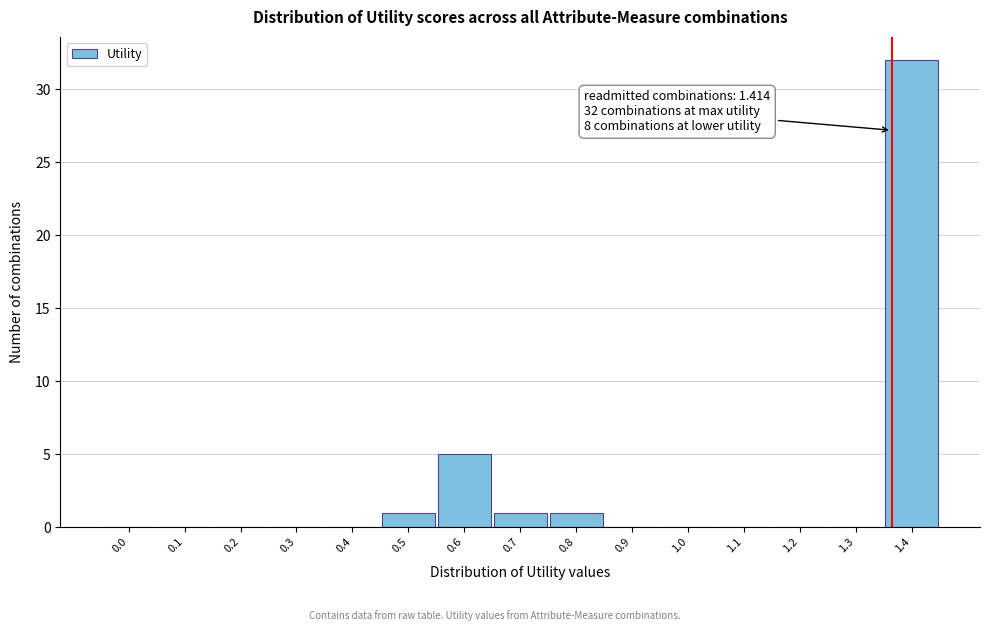

Reading left to right, extract all data points from this chart.

0.0=0	0.1=0	0.2=0	0.3=0	0.4=0	0.5=1	0.6=5	0.7=1	0.8=1	0.9=0	1.0=0	1.1=0	1.2=0	1.3=0	1.4=32